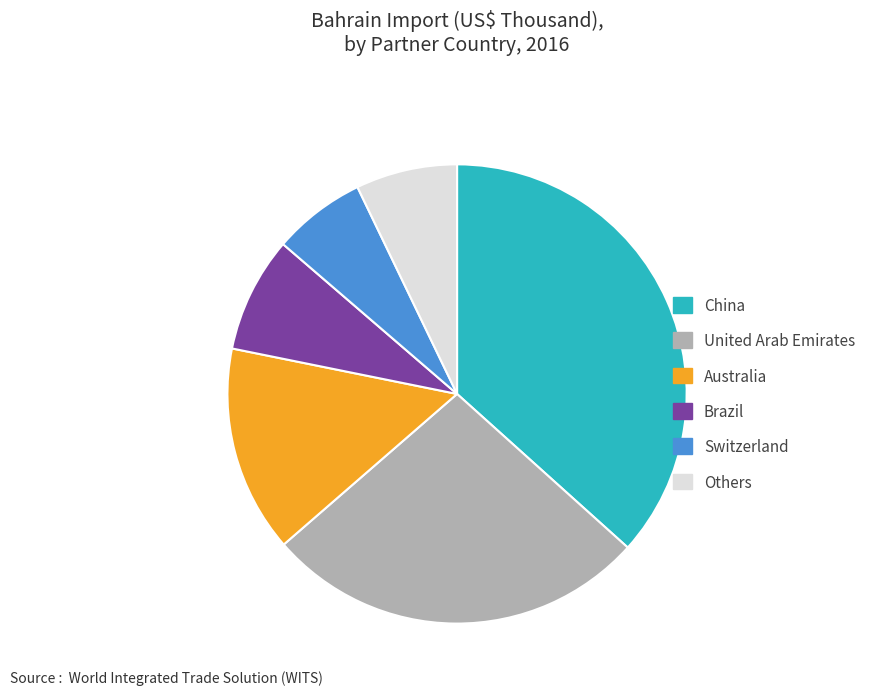

Which slice is the smallest?

Switzerland